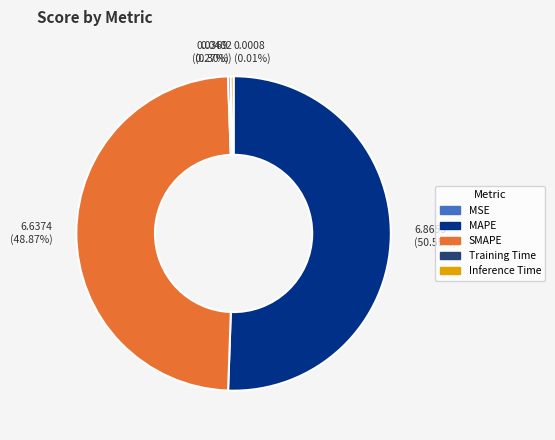

Combined, do MAPE and Inference Time account for over 50%?

Yes